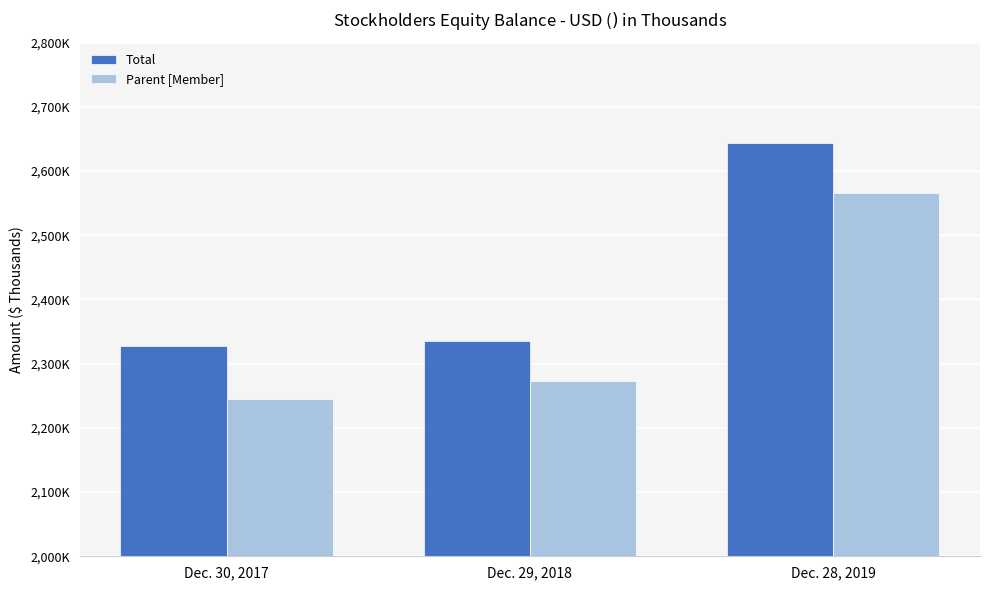

What are all the series names shown in the legend?

Total, Parent [Member]